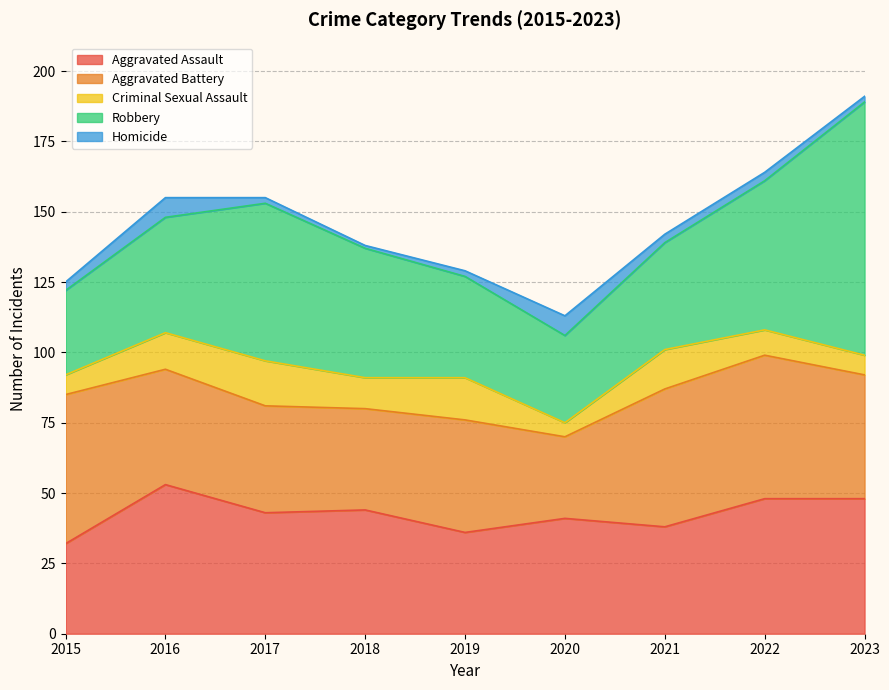

What is the average value of the Aggravated Battery series?

42